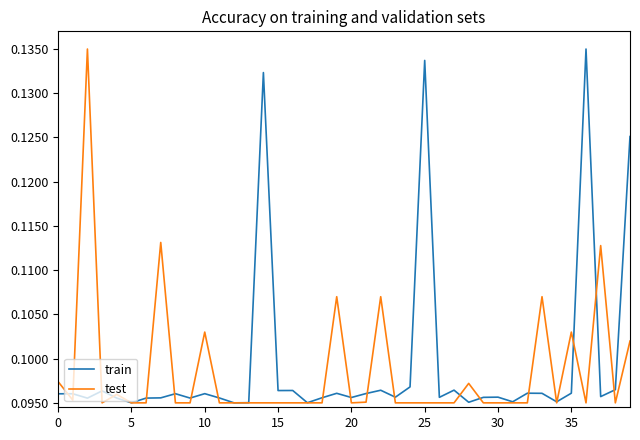

Does the chart have visible grid lines?

No